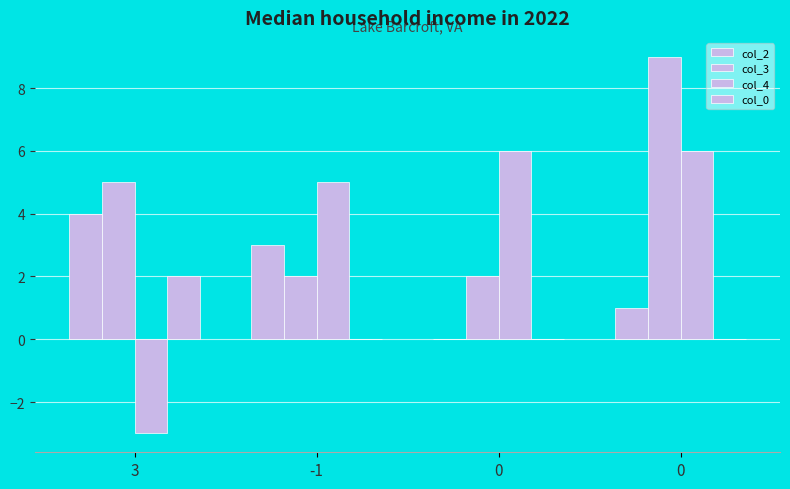

Does the chart contain stacked bars?

No